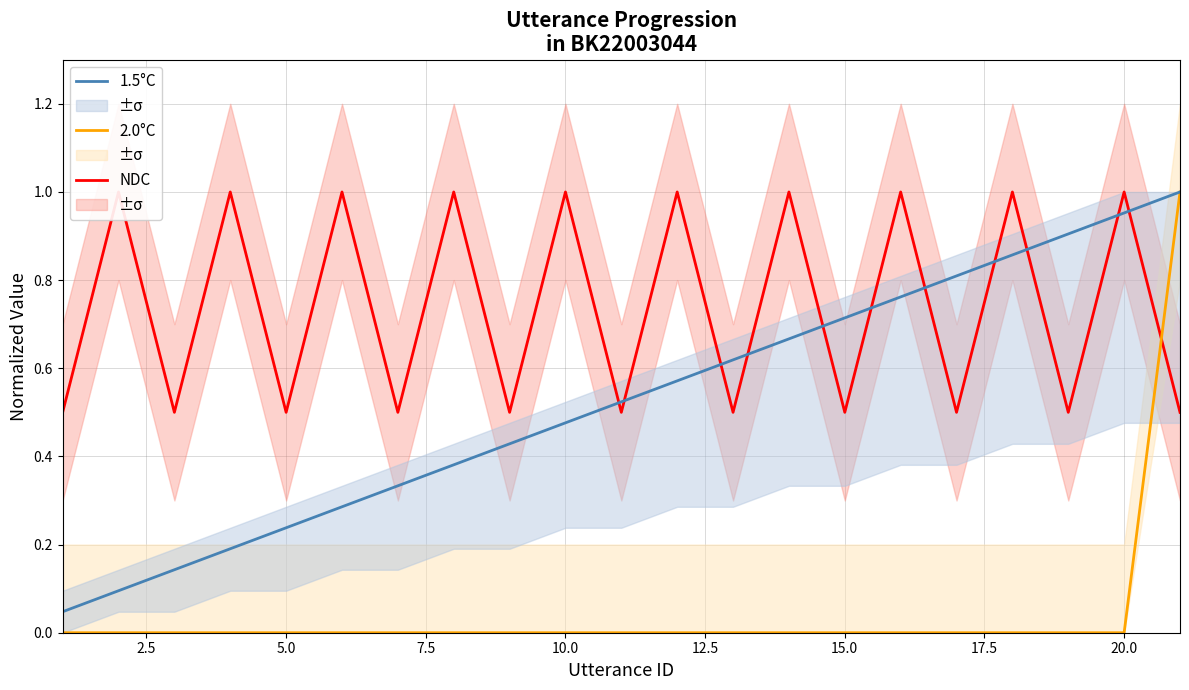

True or false: 2.0°C and 1.5°C cross at least once.

False